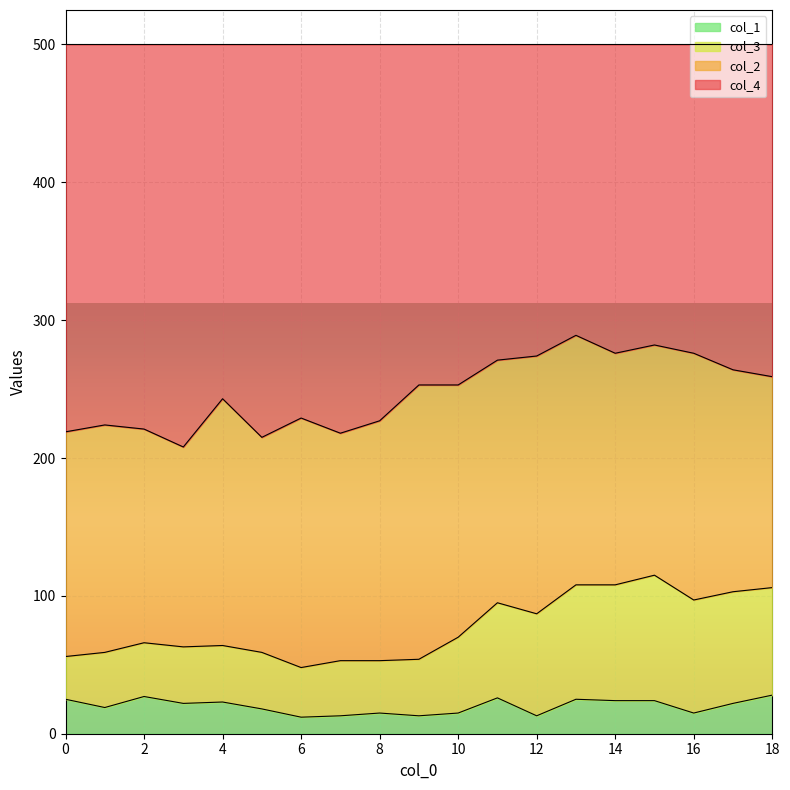

What is the value of the col_1 point at the 9th from the left?

15